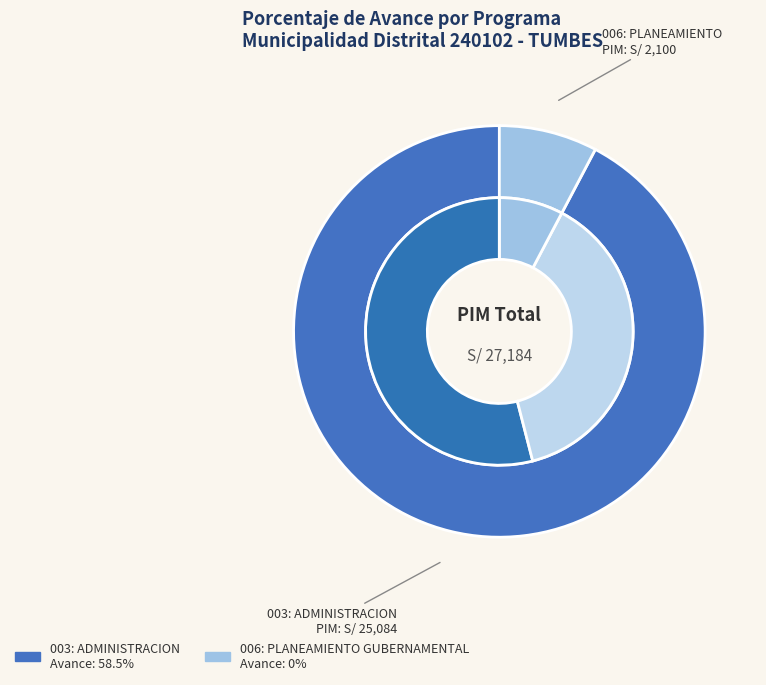

To the nearest percent, what is the combined percentage of 006: PLANEAMIENTO GUBERNAMENTAL and 003: ADMINISTRACION?

100%